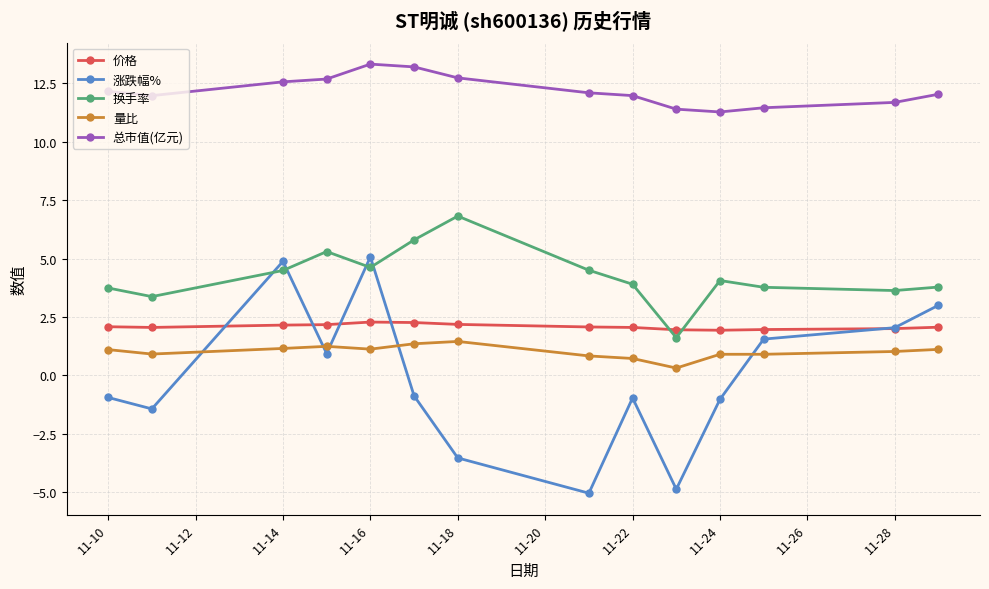

True or false: 总市值(亿元) has more than 0 points higher than both neighbors.

True